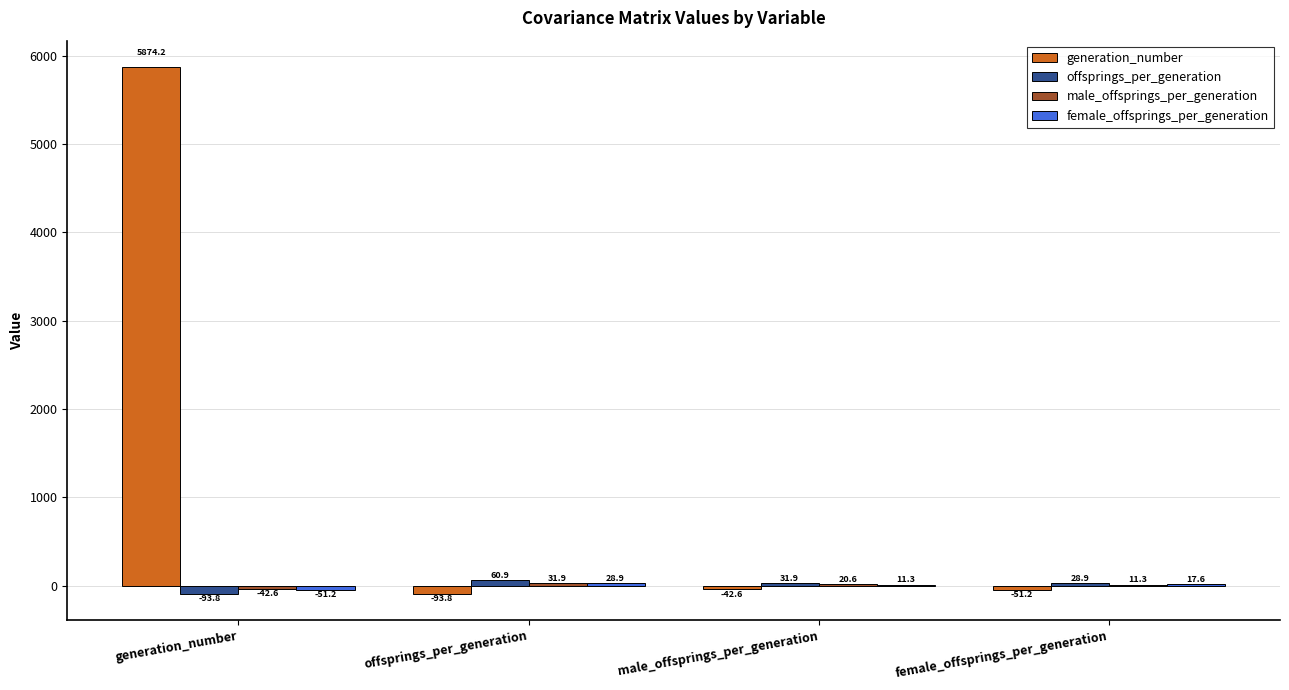

At which category is the sum across all series the highest?

generation_number